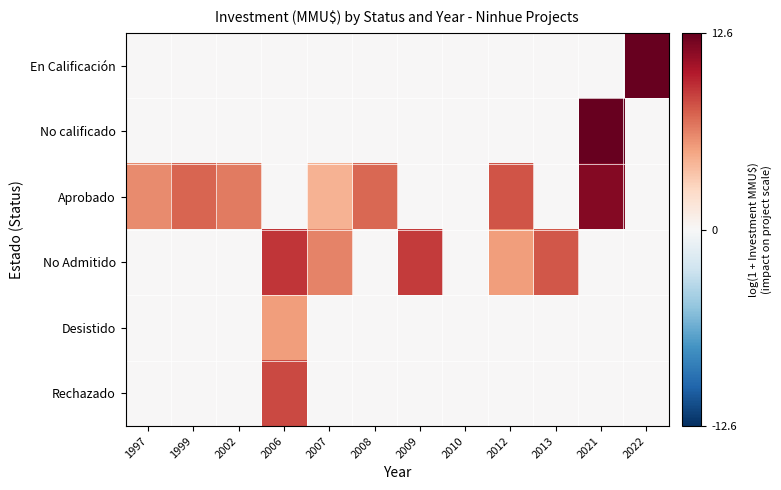

Between 2008 and 2013, which series saw the biggest shift?

No Admitido